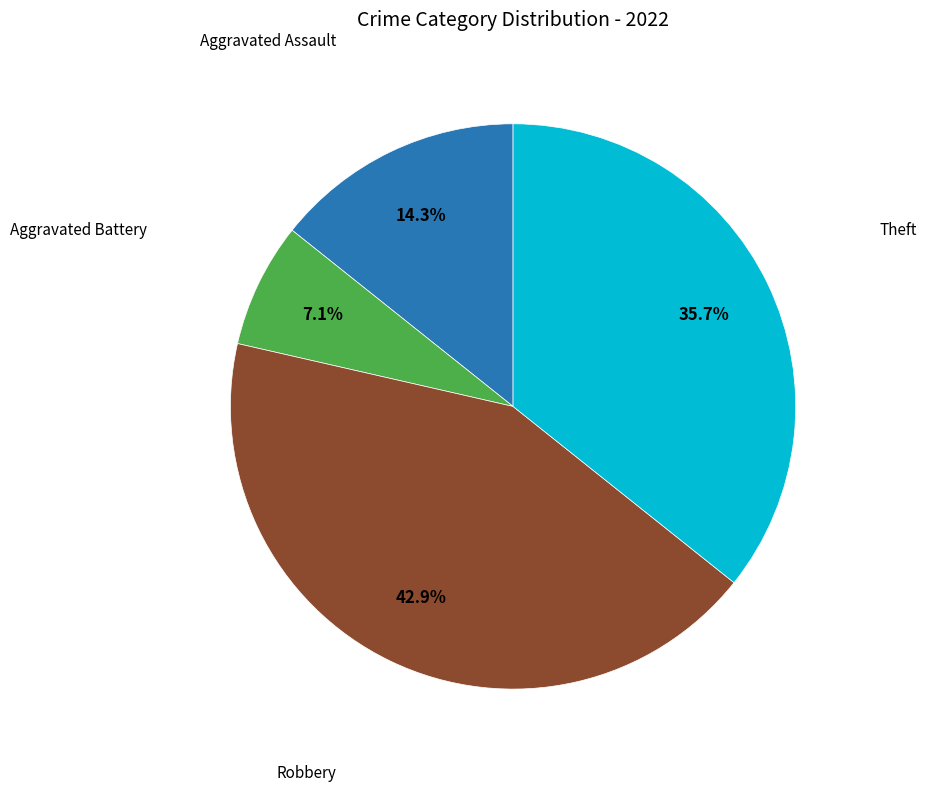

Does any single category account for the majority?

No